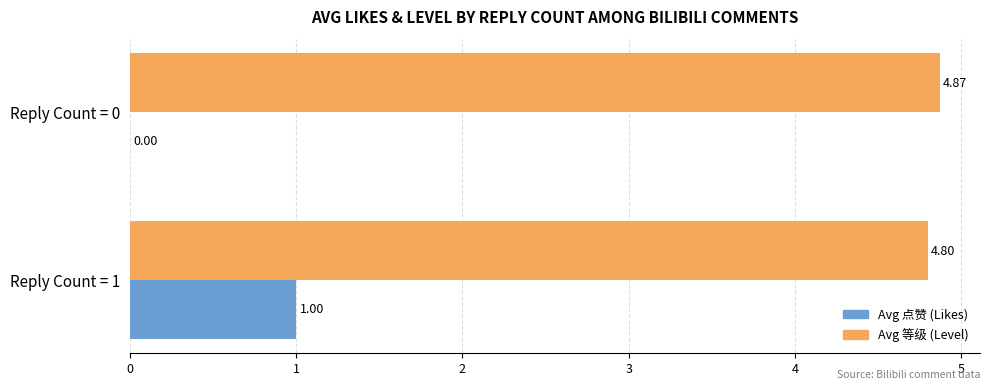

What are all the series names shown in the legend?

Avg 点赞 (Likes), Avg 等级 (Level)